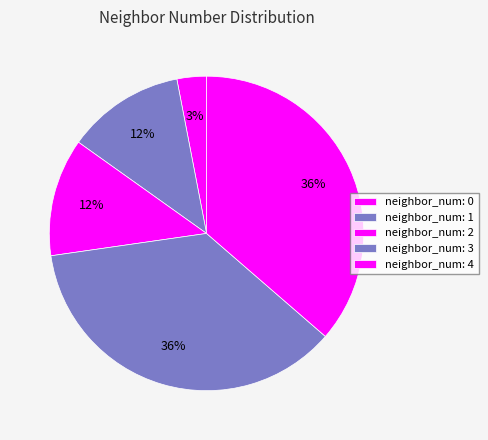

How many slices are in this pie chart?

5